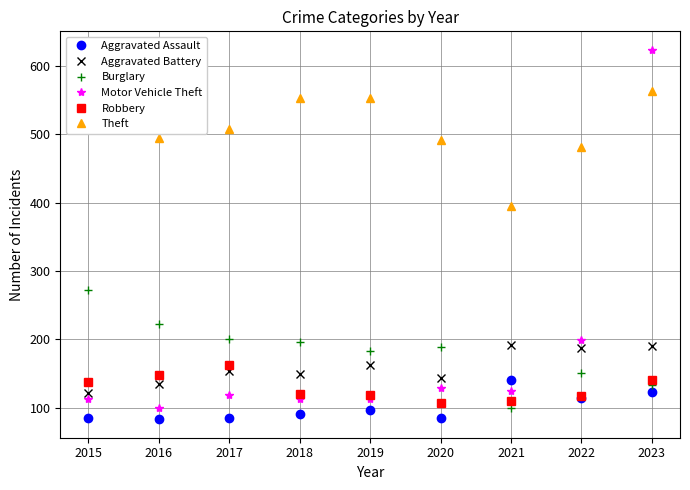

At 2020, list the series in order from largest to smallest.

Theft, Burglary, Aggravated Battery, Motor Vehicle Theft, Robbery, Aggravated Assault